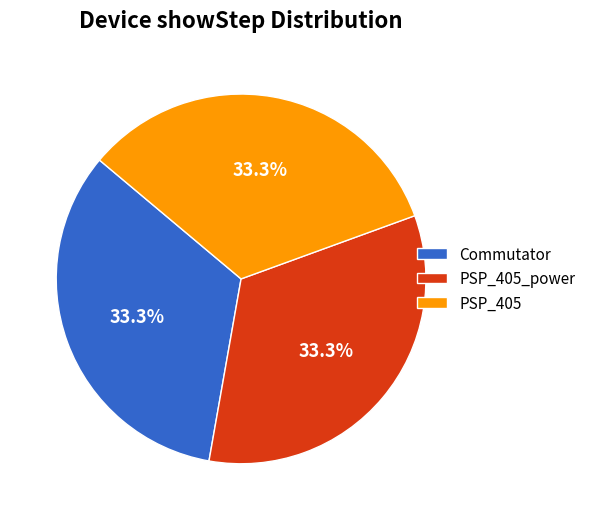

What is the ratio of the value at Commutator to the value at PSP_405_power?

1.0